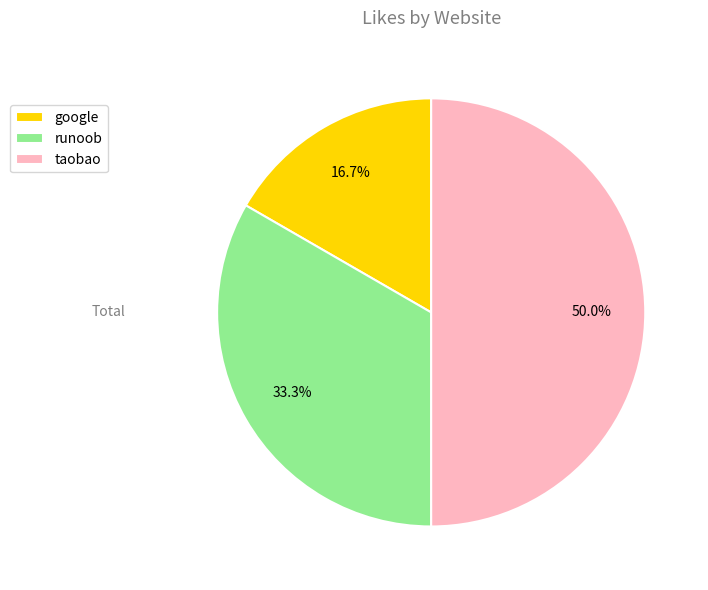

Which slice is the largest?

taobao